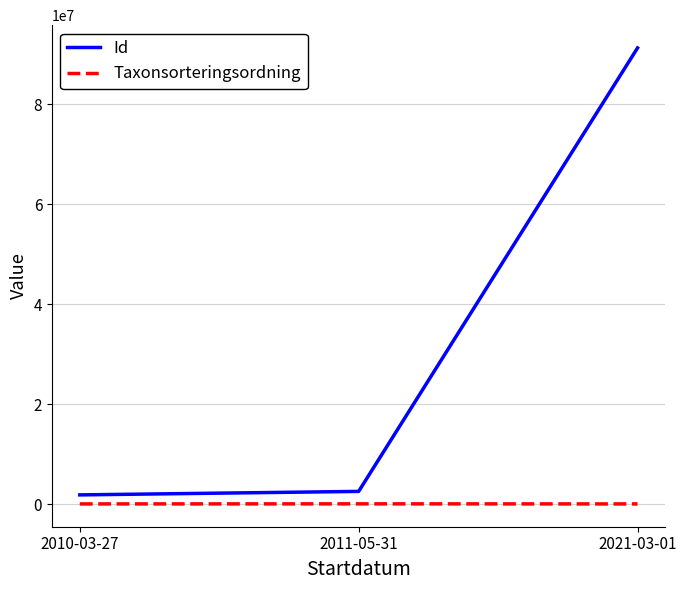

What is the sum of all Taxonsorteringsordning values?

286099